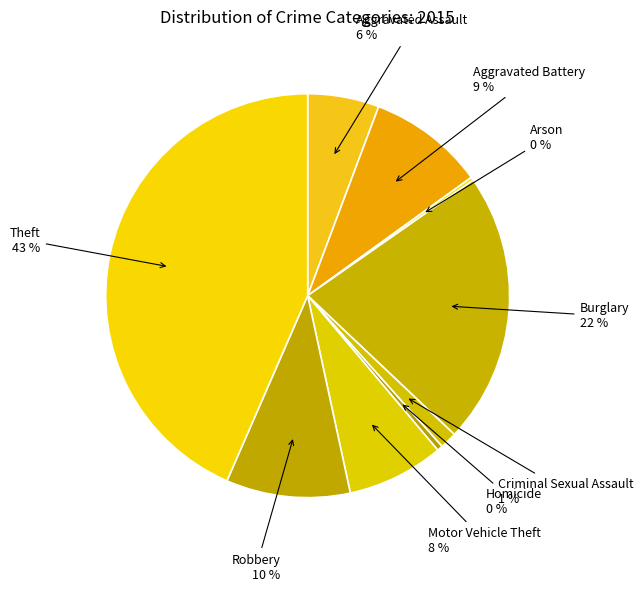

Do Aggravated Battery and Motor Vehicle Theft together represent more than half of the pie?

No